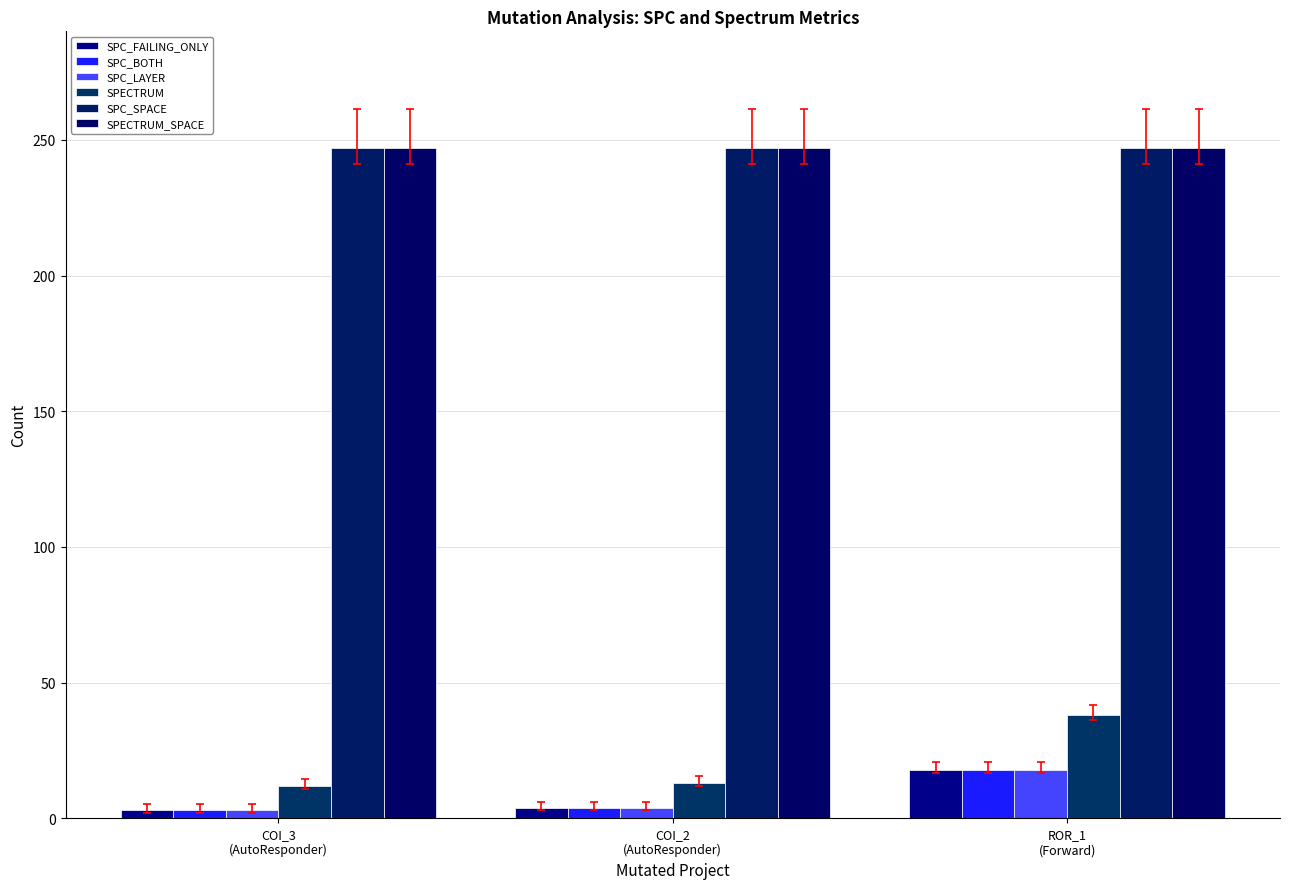

How many bars are there in each group?

6